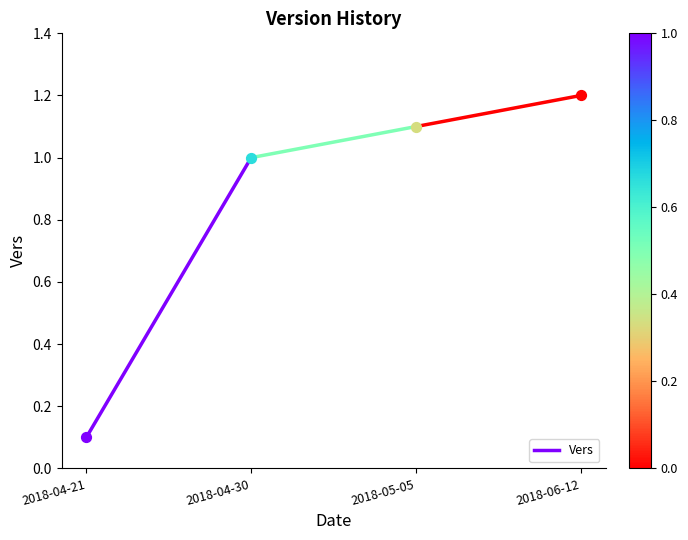

Between 2018-04-30 and 2018-04-21, which is larger?

2018-04-30